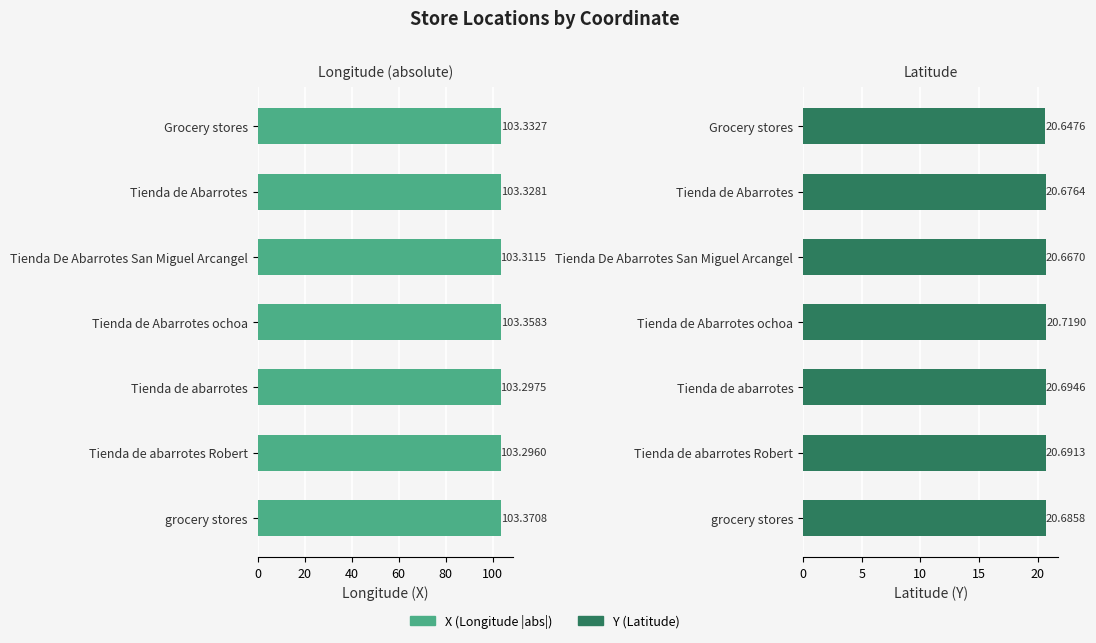

What is the spread (max minus min) of values at Tienda de Abarrotes?

82.7